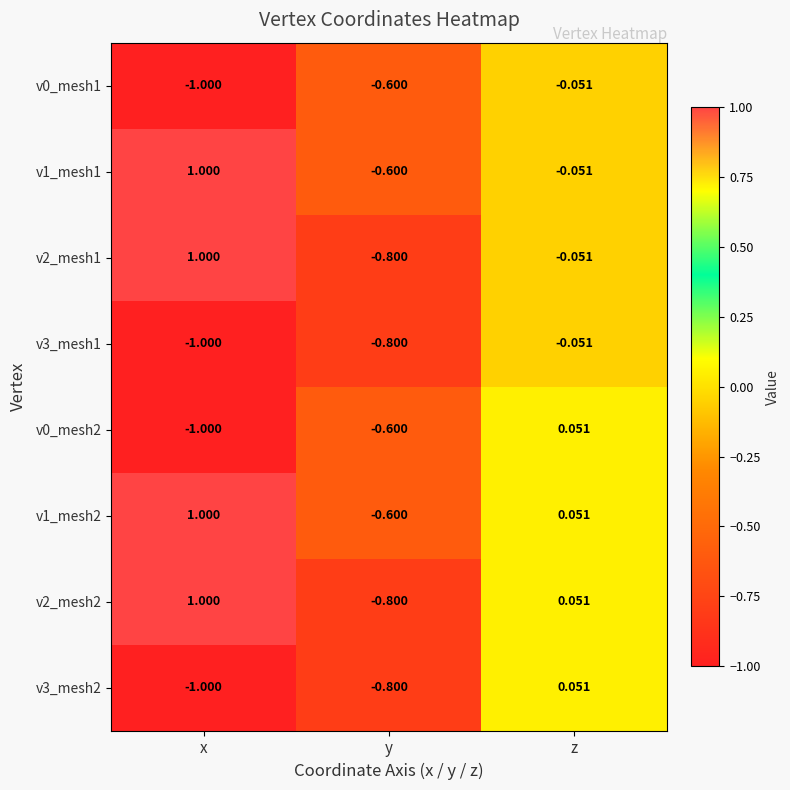

How many series are shown in this chart?

8